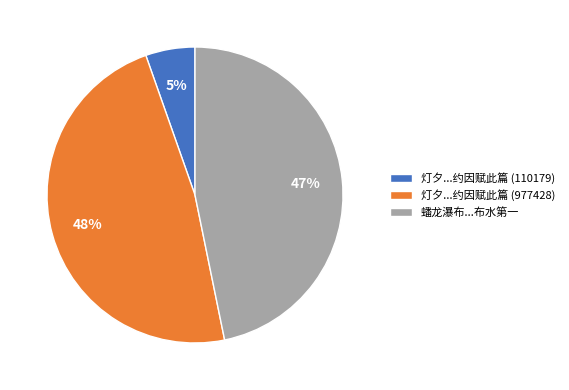

Is the sum of 灯夕...约因赋此篇 (110179) and 灯夕...约因赋此篇 (977428) greater than half?

Yes